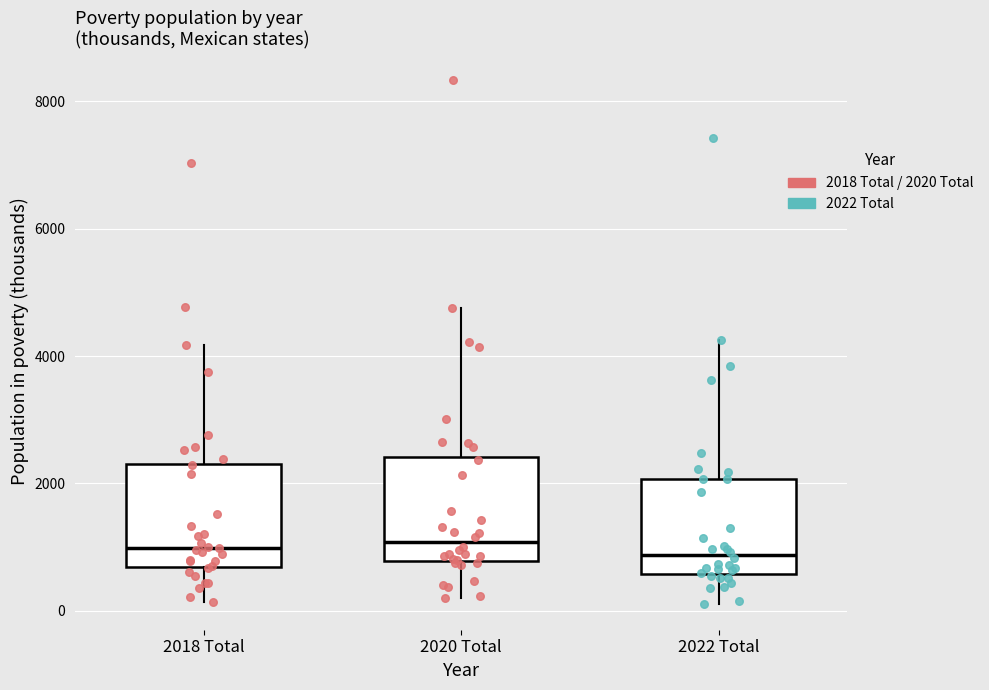

Reading left to right, read every box against the y-axis: the position of its median line, the range the box covers, and the ends of its whiskers. The values are not printed on the chart, so give them approximately, as read against the axis.

2018 Total: median 1000, box 600 to 2400, whiskers 200 to 4200
2020 Total: median 1000, box 800 to 2400, whiskers 200 to 4800
2022 Total: median 800, box 600 to 2000, whiskers 200 to 4200